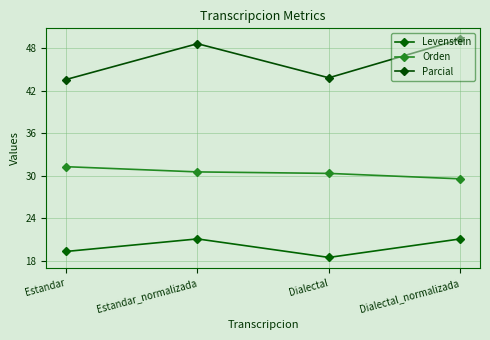

How many distinct data groups are displayed?

3